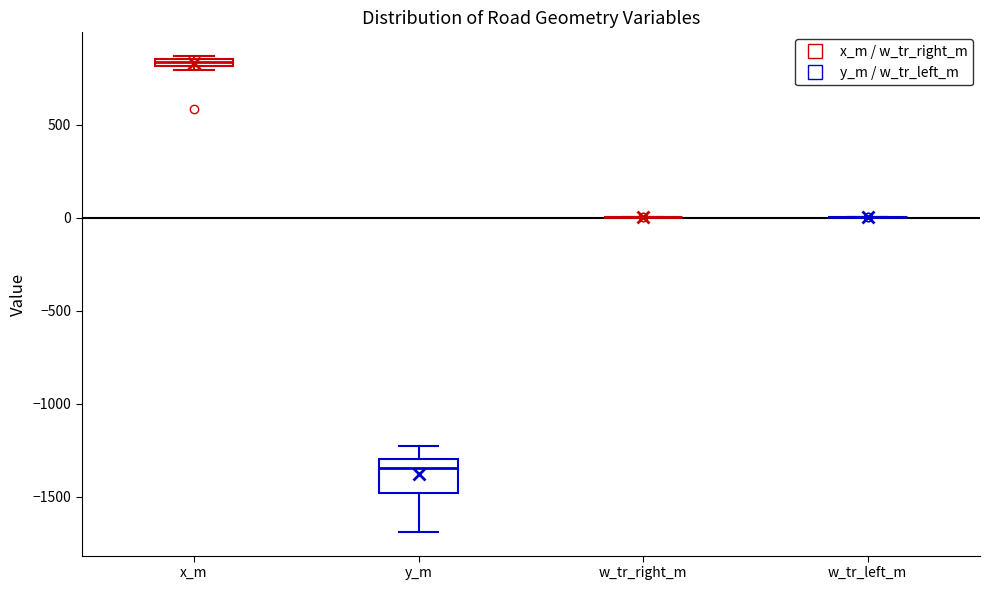

Which box is the tallest, from its lower edge to its upper edge?

y_m